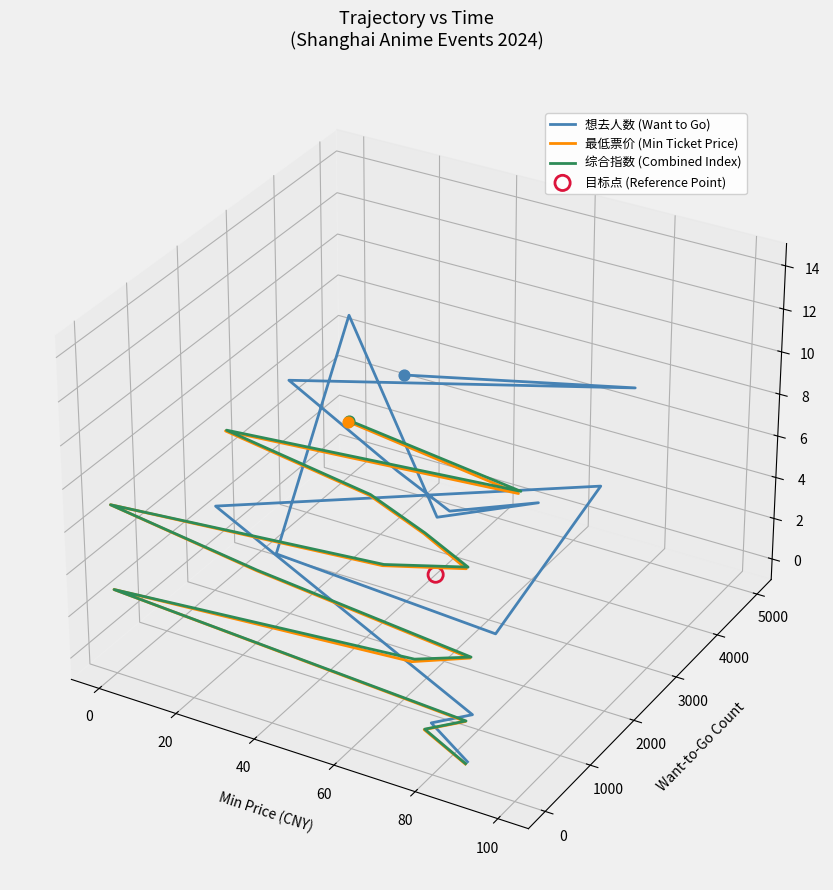

What are all the series names shown in the legend?

想去人数 (Want to Go), 最低票价 (Min Ticket Price), 综合指数 (Combined Index)